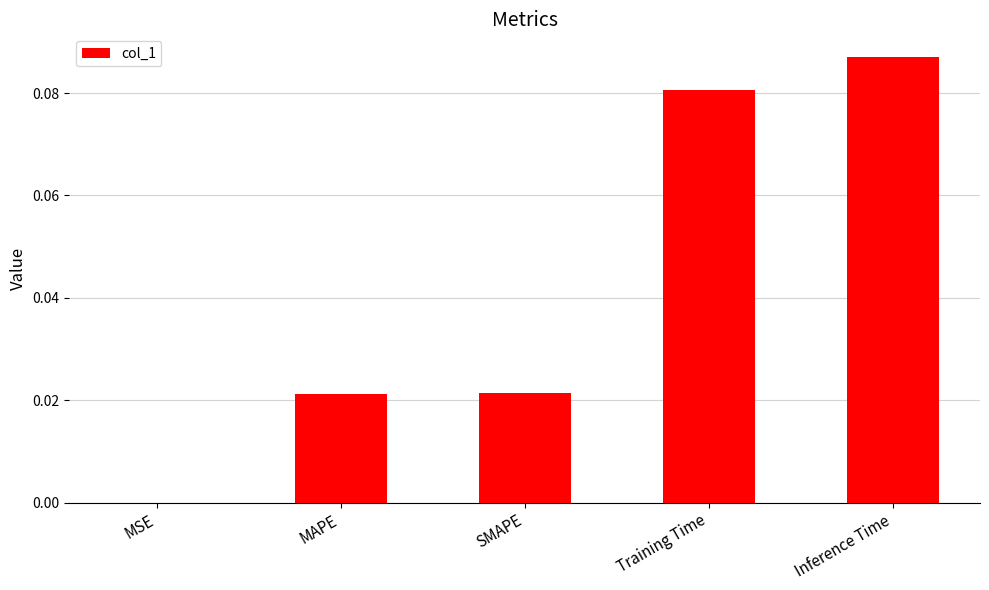

Which category has the highest value across all series?

Inference Time